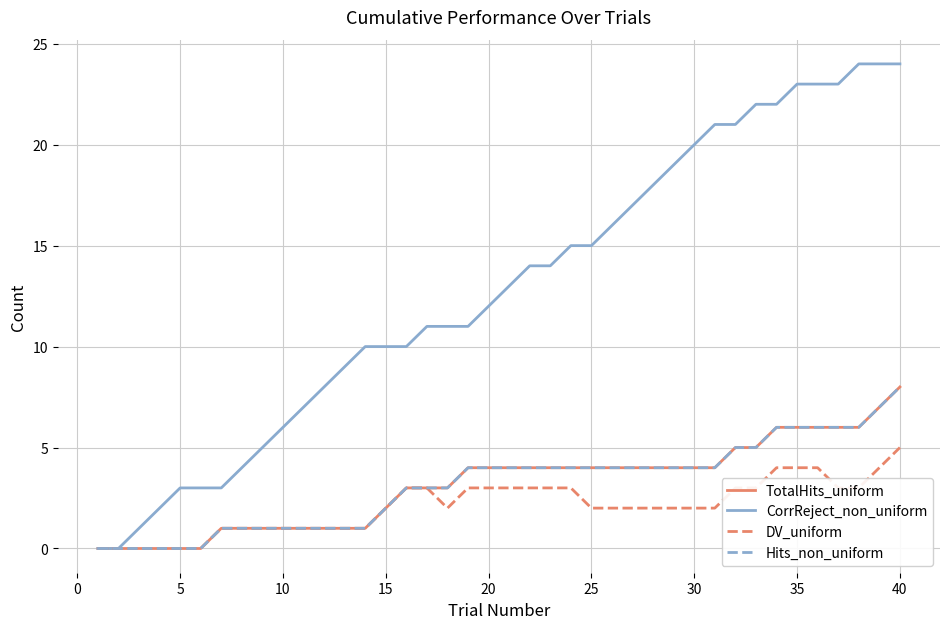

Does the chart display data point markers on the line(s)?

No